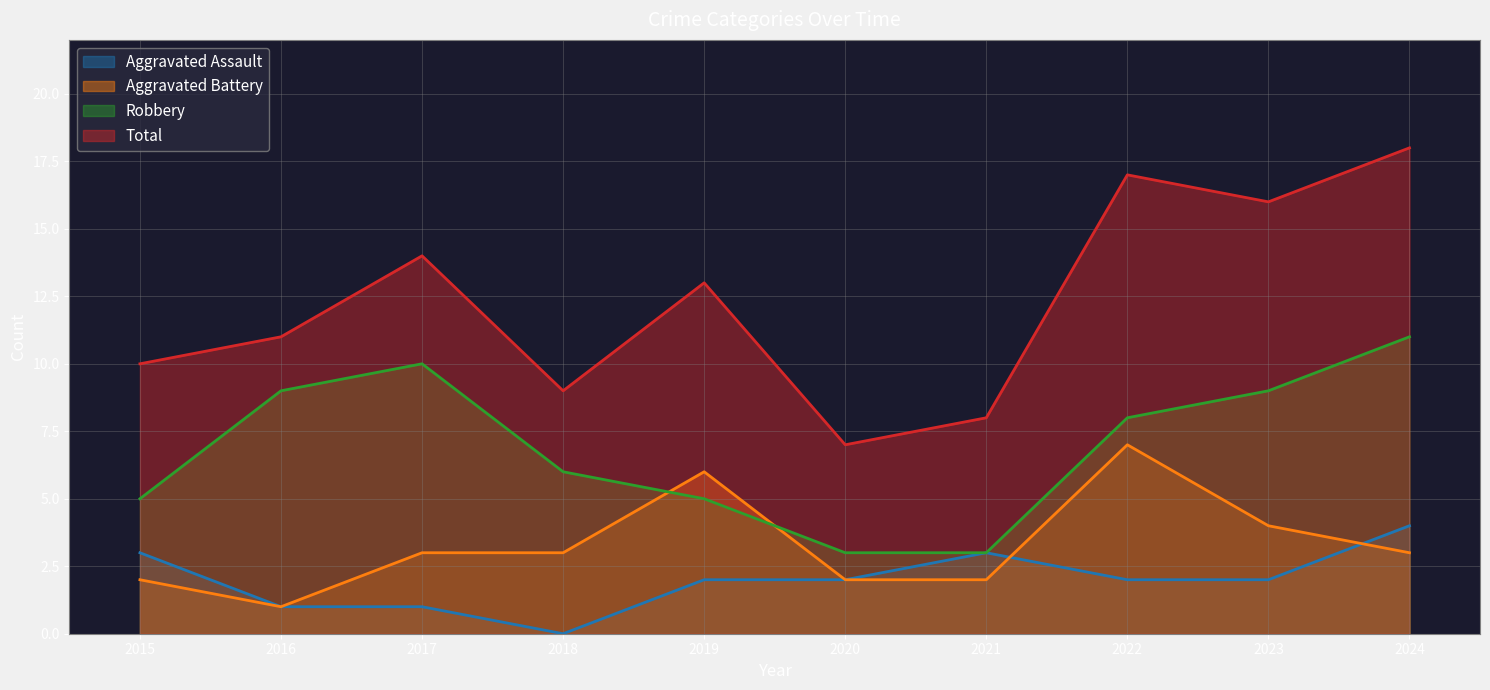

What is the sum of the Robbery values at 2018 and 2017?

16